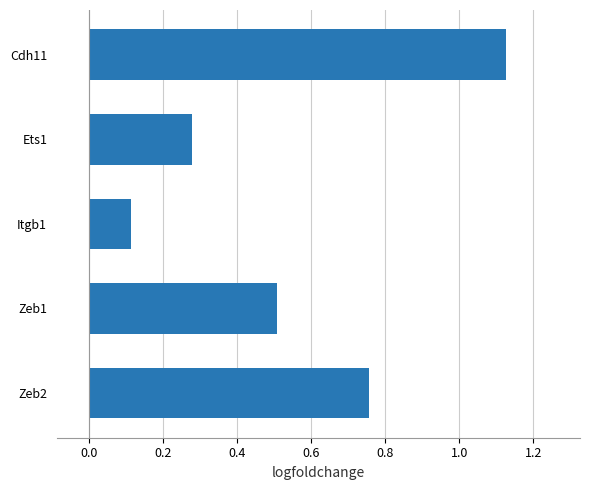

How many values are between 0 and 1?

4